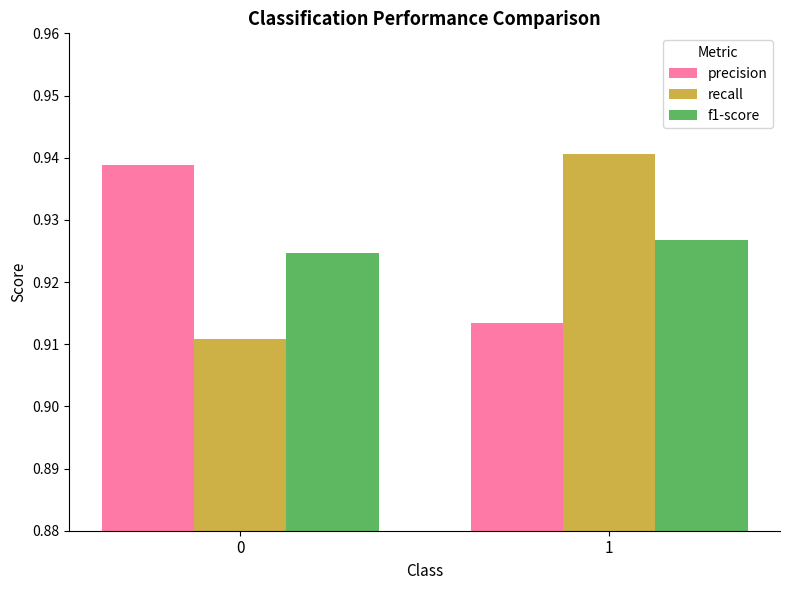

What is the total value across all series at 0?

2.8